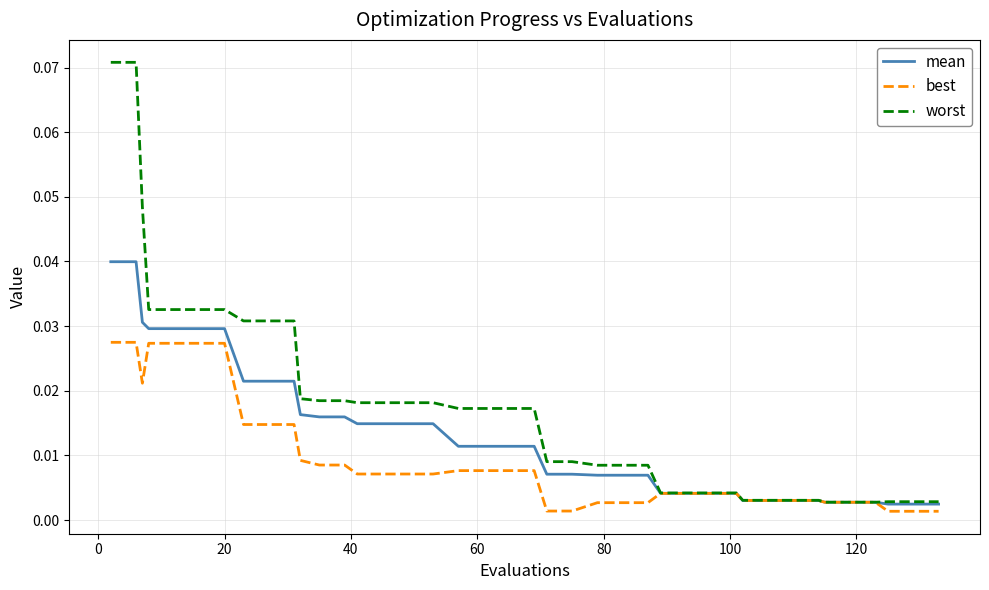

Rank the series by their maximum value, from lowest to highest.

best, mean, worst